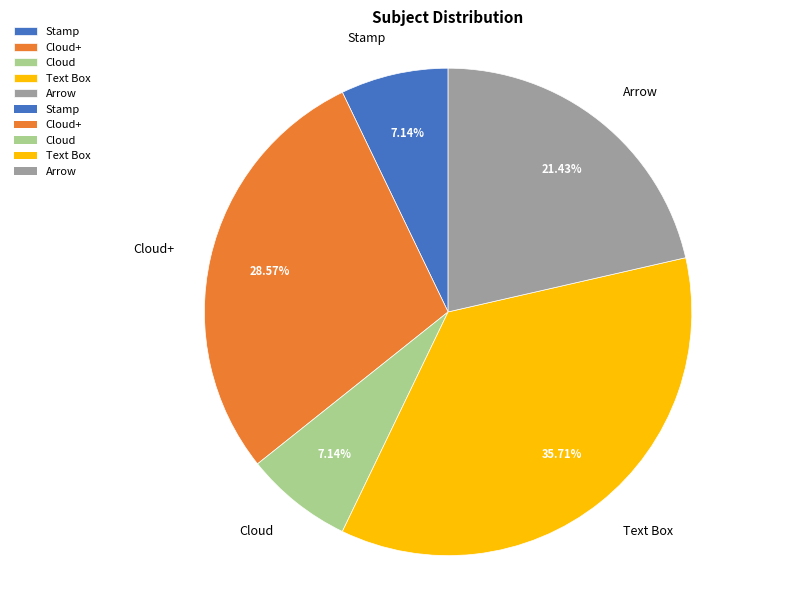

Is there a majority slice in this chart?

No